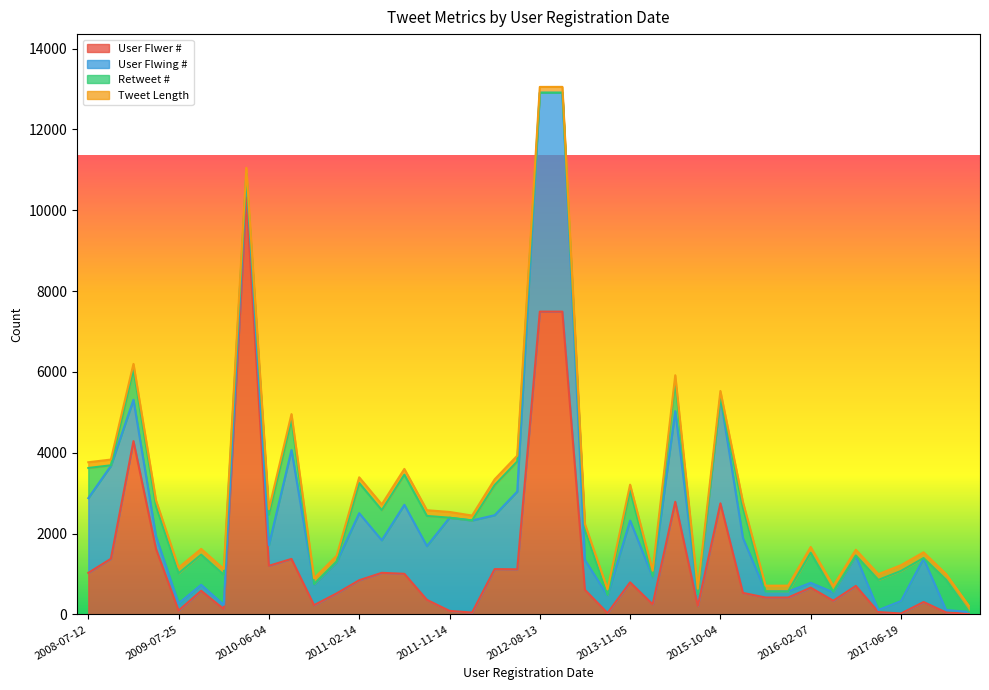

How many data points in User Flwer # are above 609?

19